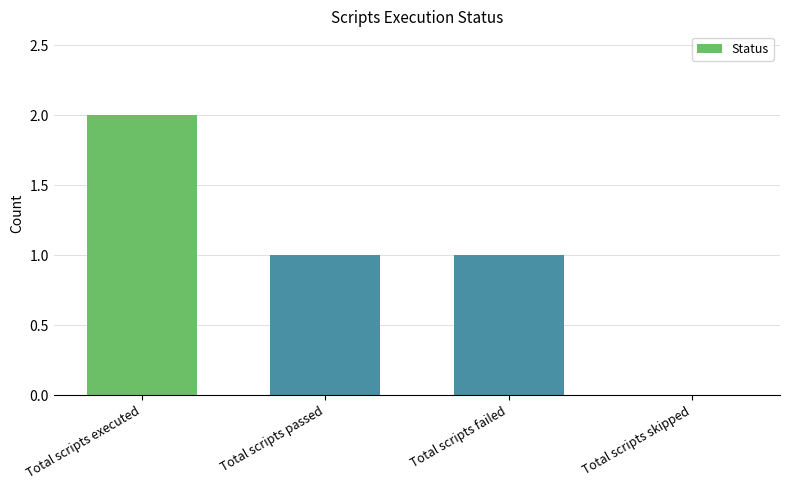

Count the number of categories in the chart.

4